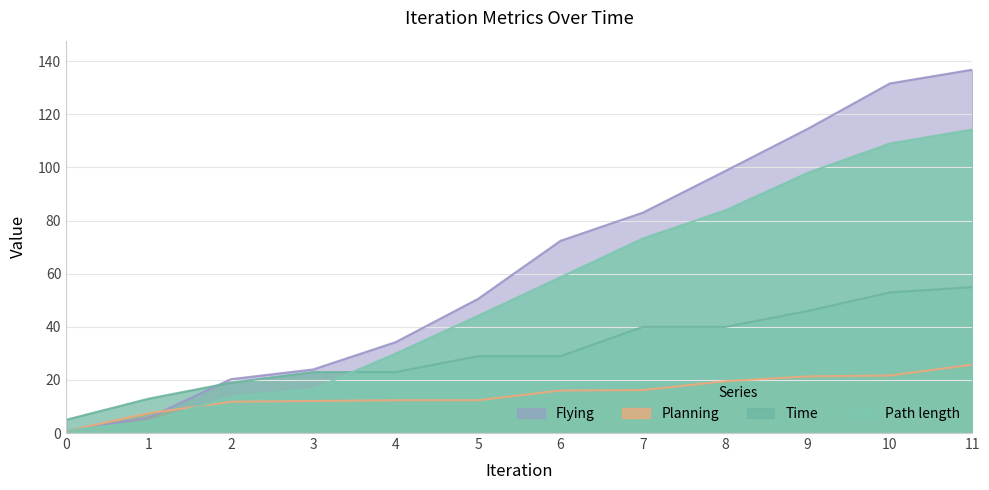

Where is Flying nearest to the value 68?

6